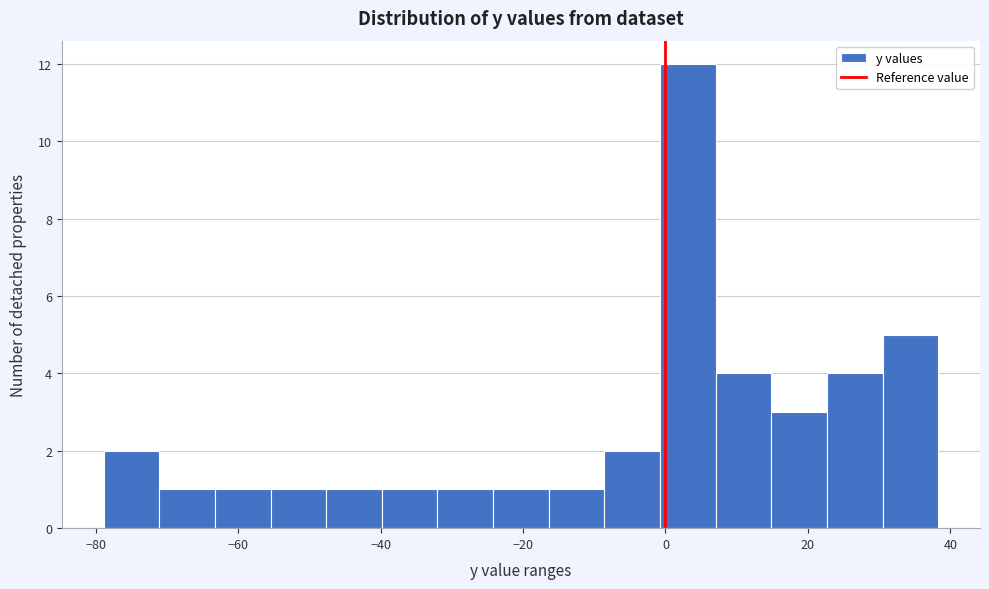

Around what value on the x-axis is the tallest bar? Give the approximate position of its centre, as read against the axis.

4